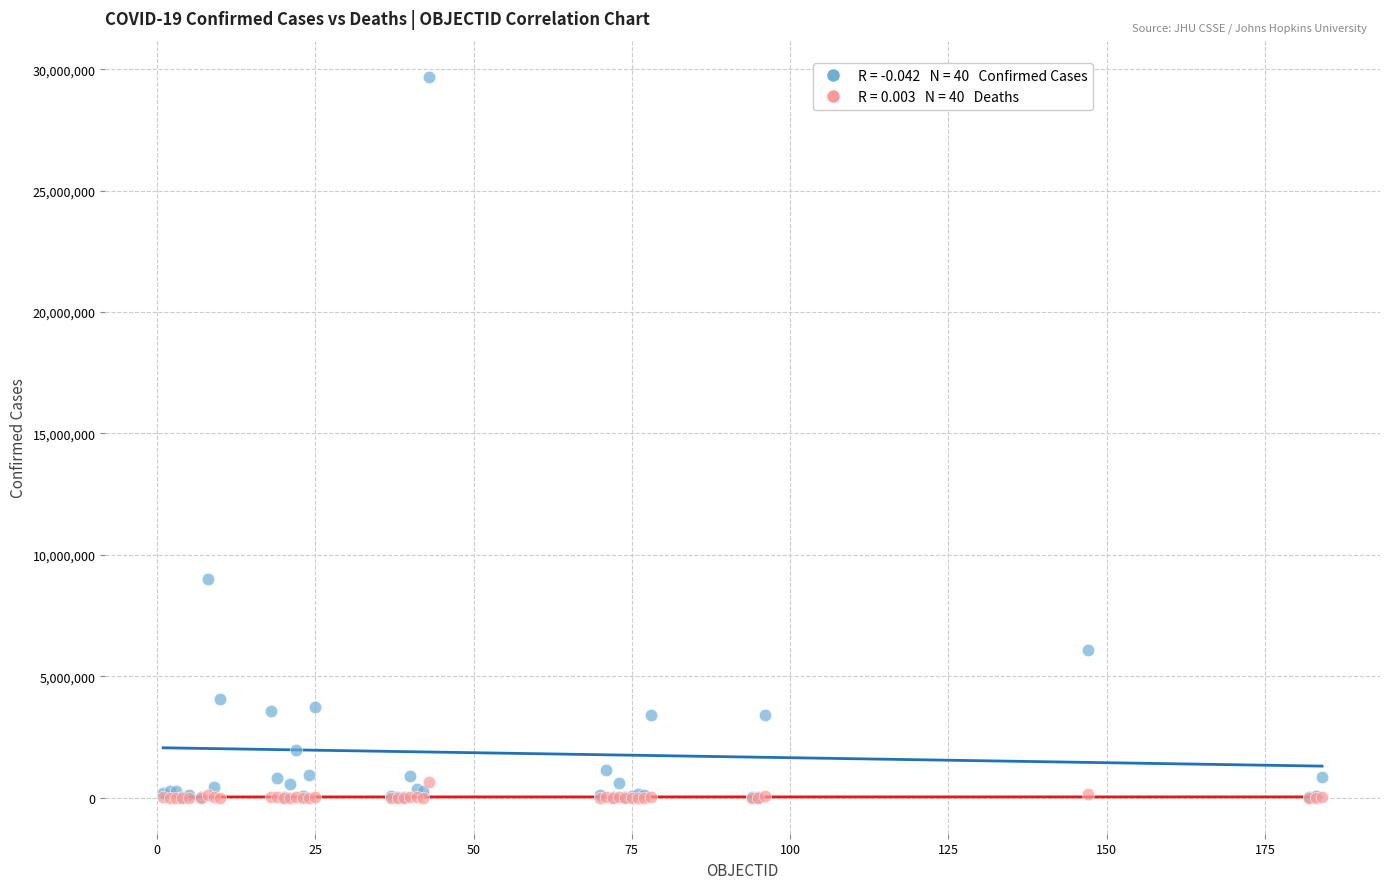

Across all series, what Y value is closest to 14845825?

9016057